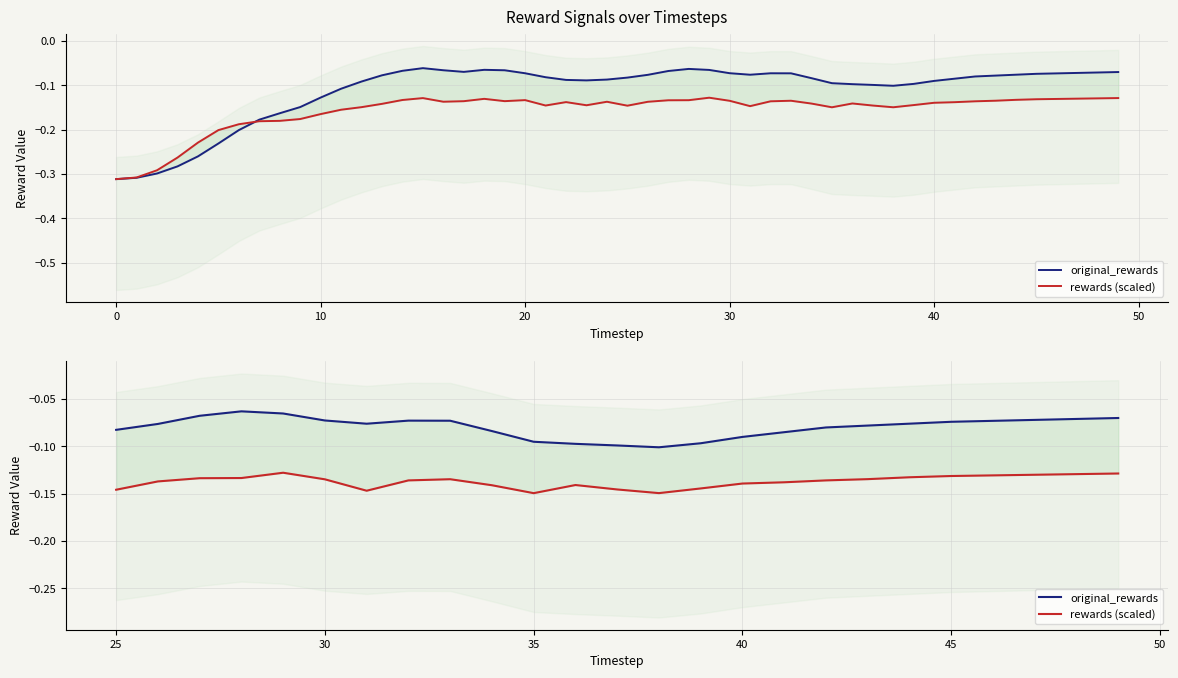

True or false: rewards (scaled) and original_rewards cross at least once.

False